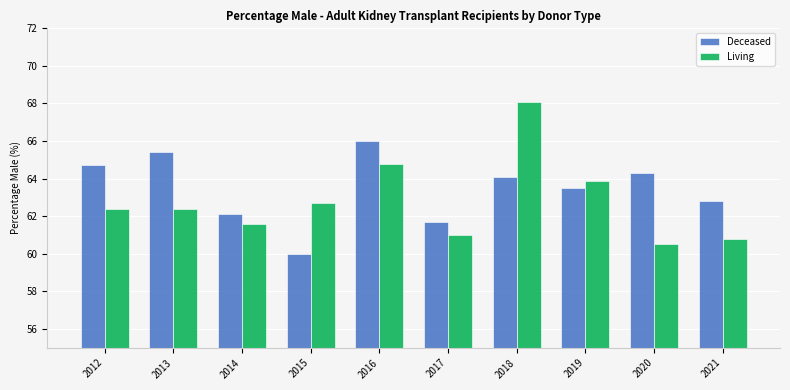

What is the smallest value displayed?

60.0